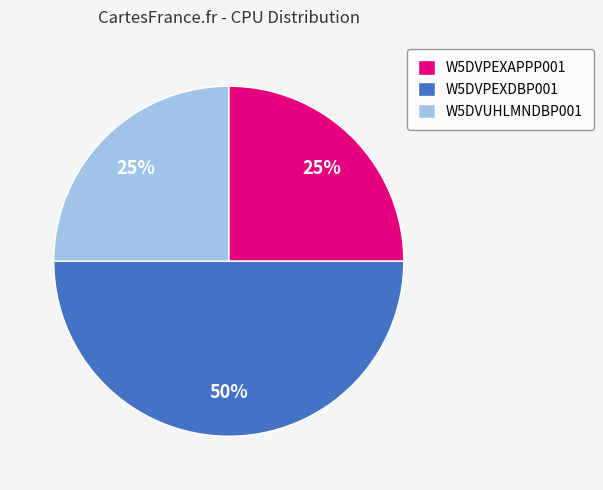

Which slice is the largest?

W5DVPEXDBP001